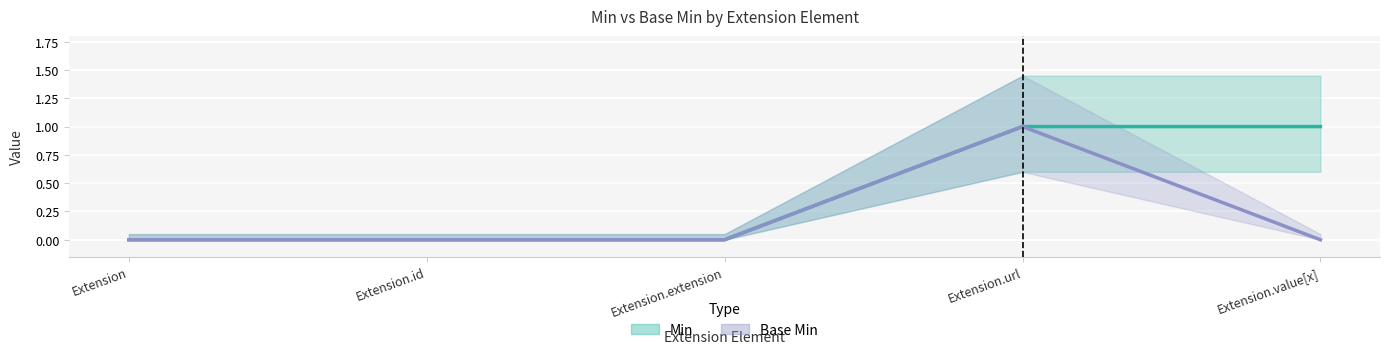

Which series changed the most between Extension.url and Extension.value[x]?

Base Min